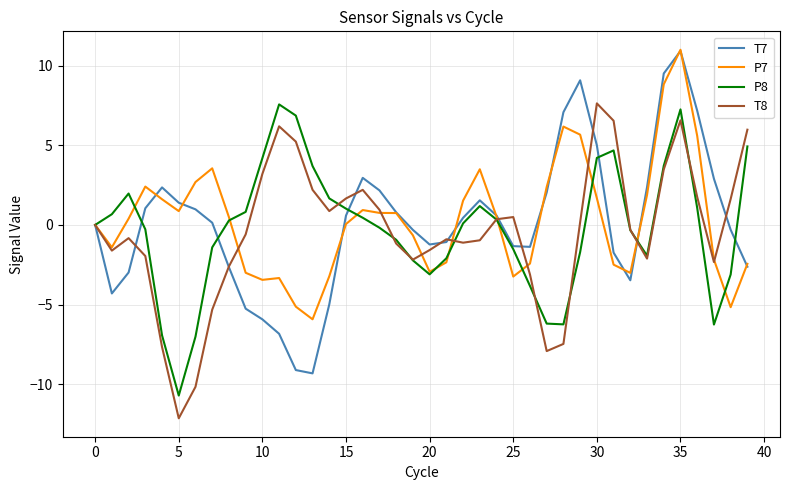

What is the lowest value of the P8 series?

-10.7